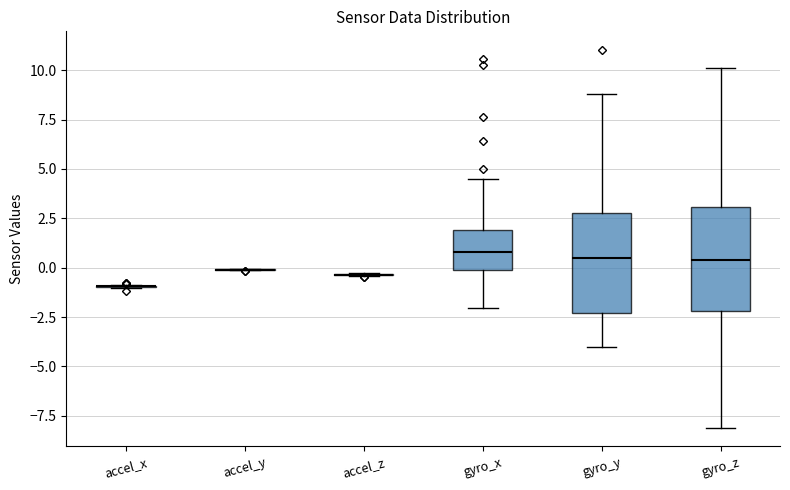

Reading left to right, read every box against the y-axis: the position of its median line, the range the box covers, and the ends of its whiskers. The values are not printed on the chart, so give them approximately, as read against the axis.

accel_x: box collapsed to a line at -1.0, whiskers -1.0 to -1.0
accel_y: box collapsed to a line at 0.0, whiskers 0.0 to 0.0
accel_z: box collapsed to a line at -0.5, whiskers -0.5 to -0.5
gyro_x: median 1.0, box 0.0 to 2.0, whiskers -2.0 to 4.5
gyro_y: median 0.5, box -2.5 to 3.0, whiskers -4.0 to 9.0
gyro_z: median 0.5, box -2.0 to 3.0, whiskers -8.0 to 10.0